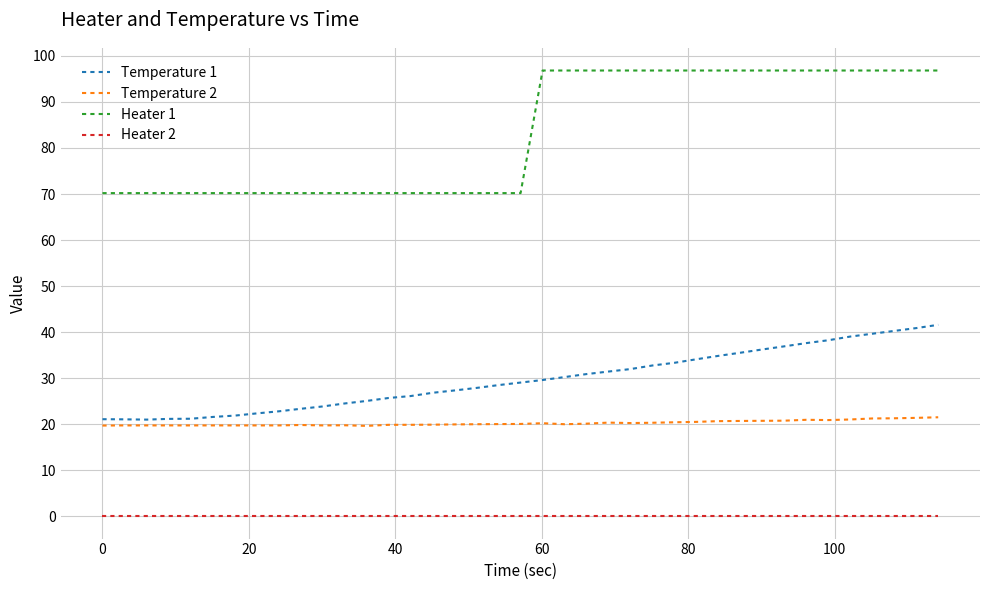

Which series has the largest range (max minus min)?

Heater 1